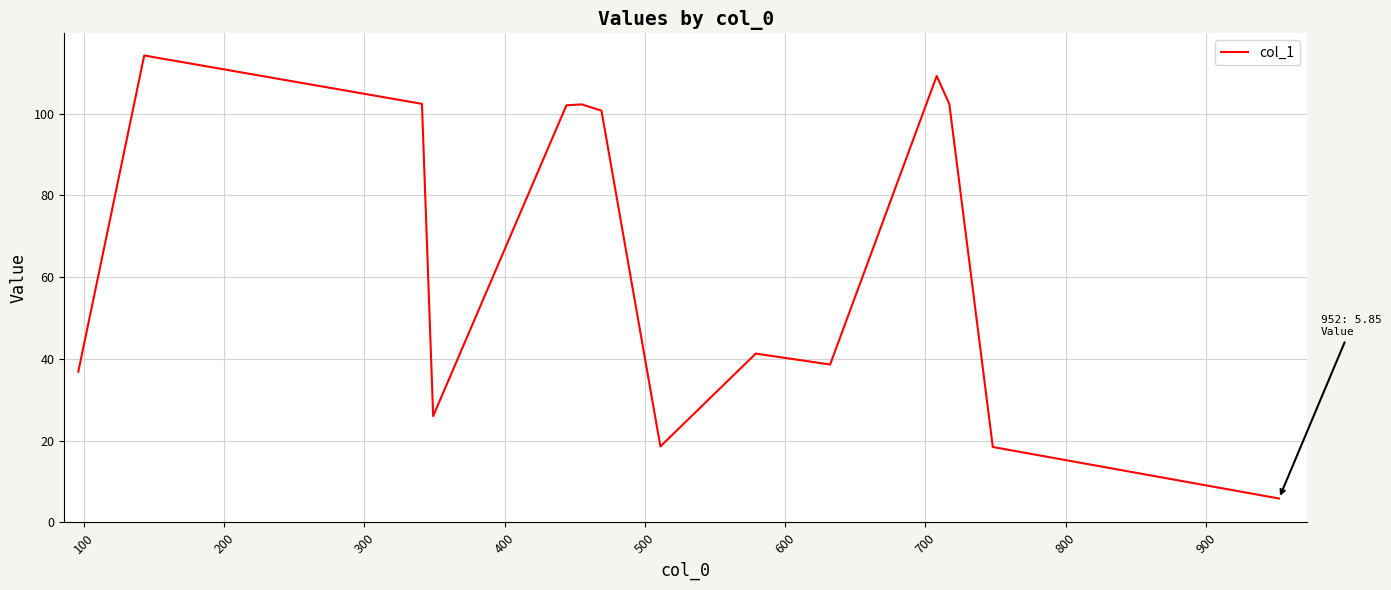

What is the maximum value shown in the chart?

114.2